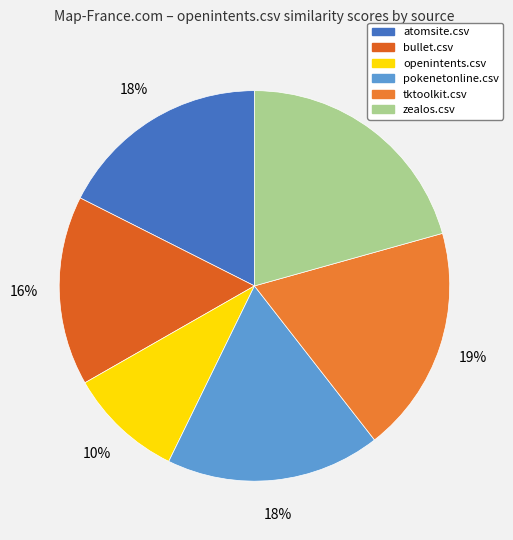

Which category has the biggest portion of the pie?

zealos.csv